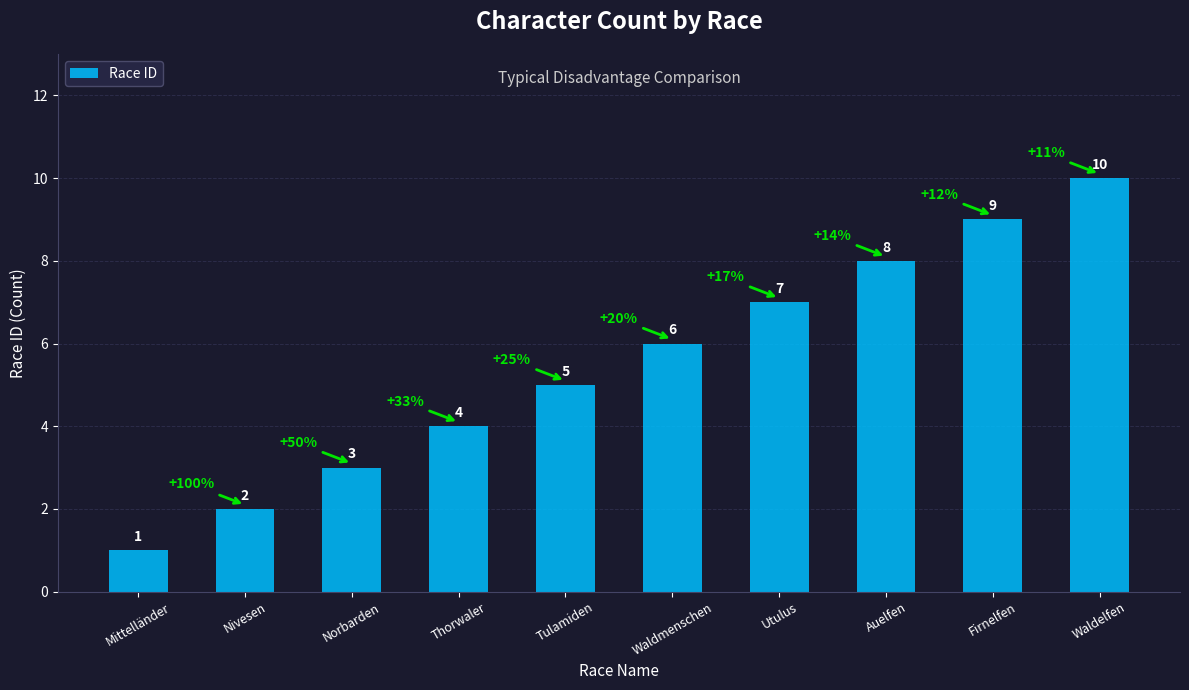

Are the bars grouped side by side (vs. stacked)?

No